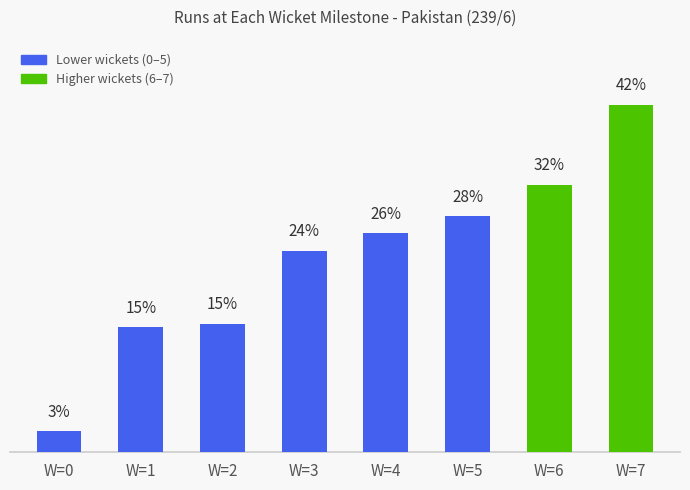

Rank the categories by value from lowest to highest.

W=0, W=1, W=2, W=3, W=4, W=5, W=6, W=7